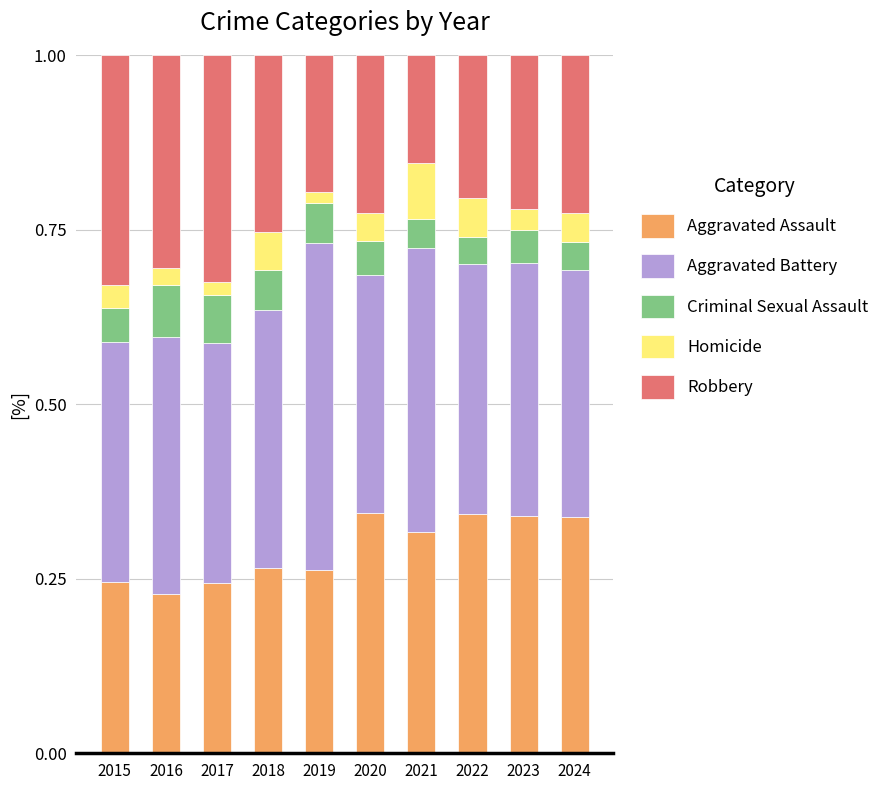

What is the total value across all series at 2018?

1.0